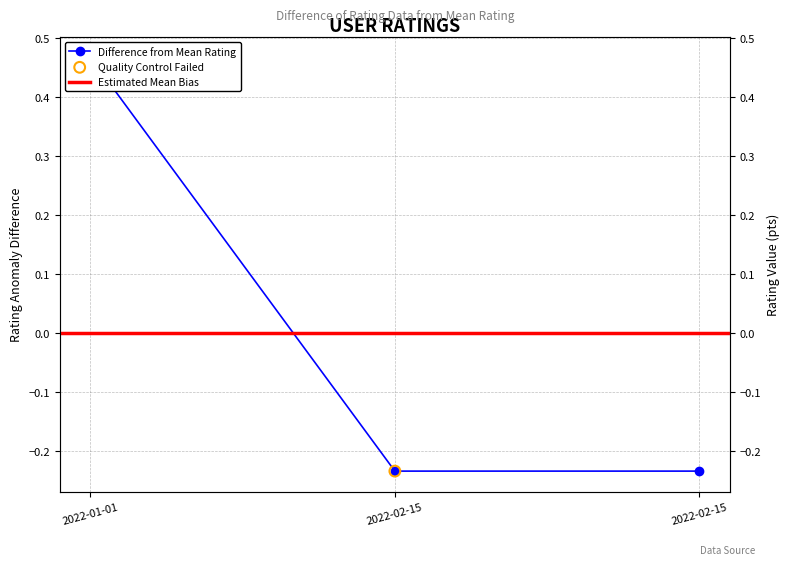

What is the change in value from 2022-01-01 to 2022-02-15?

-0.7